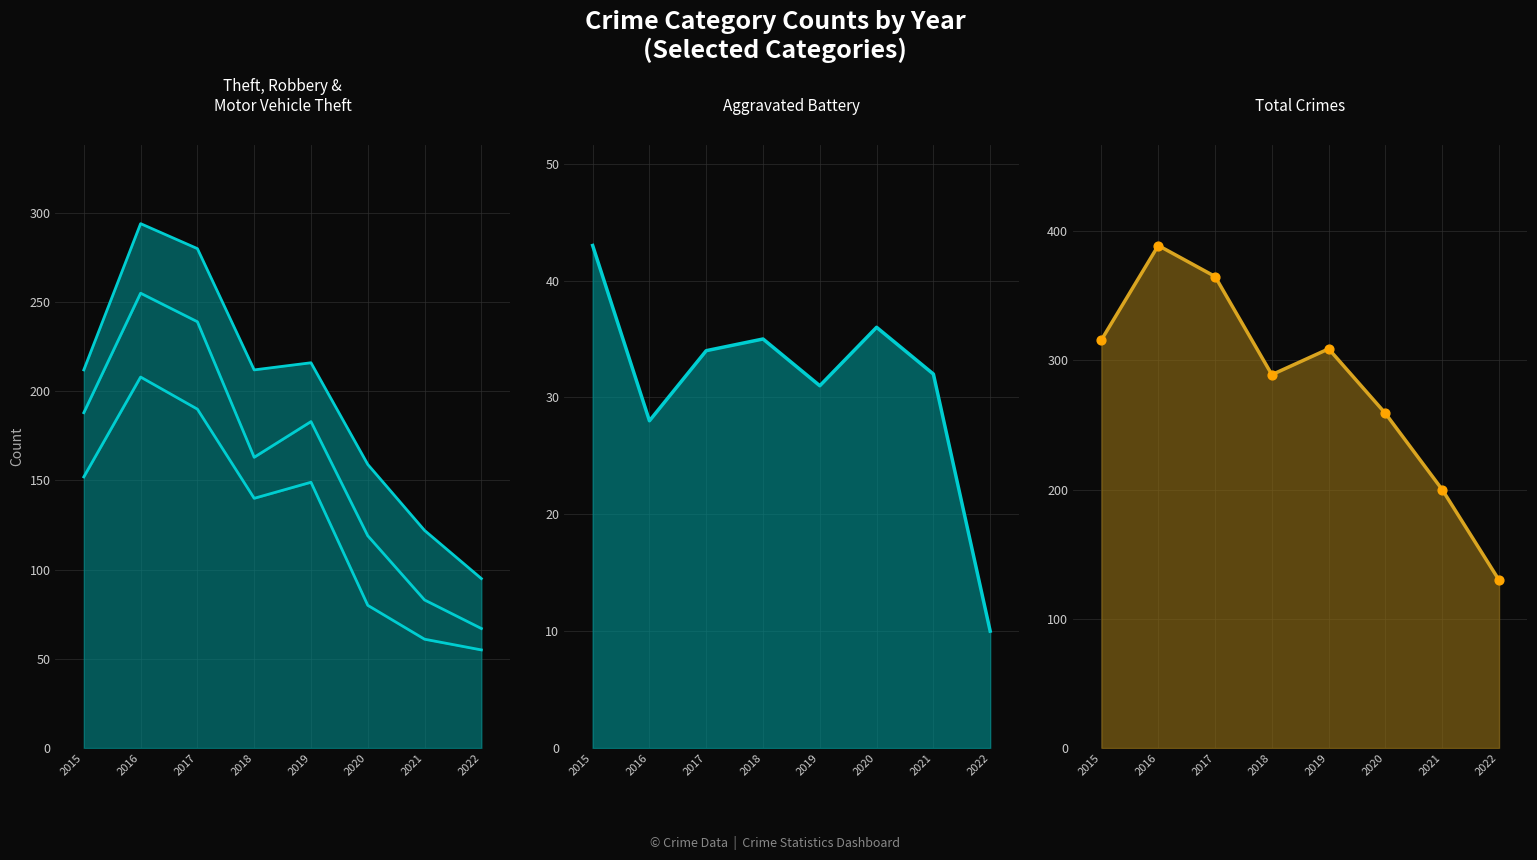

Is the value of Theft at 2018 greater than the value of Robbery at 2022?

Yes